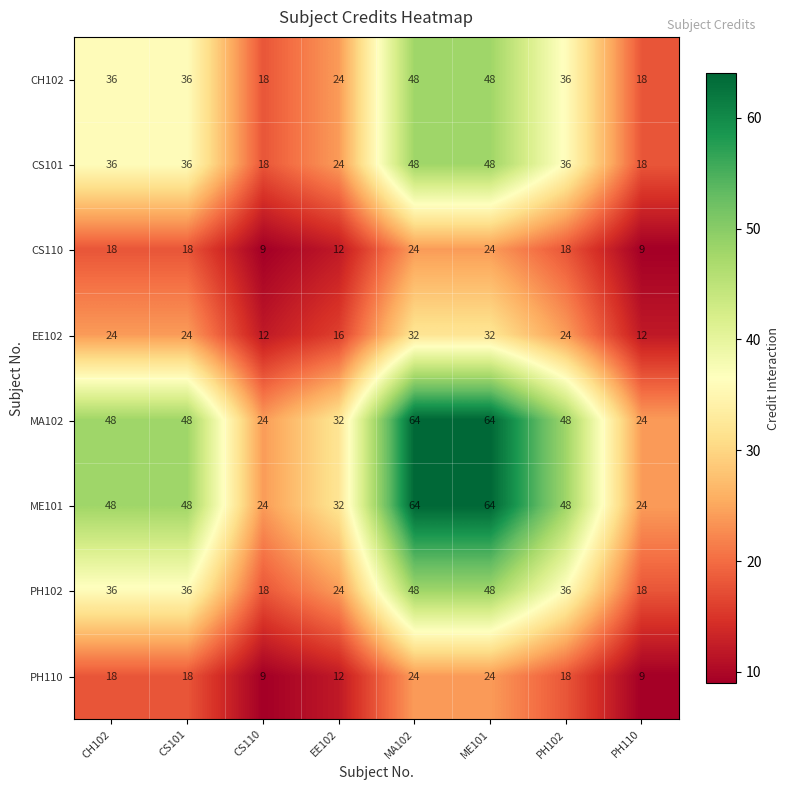

What is the difference between the maximum and minimum values in the CS101 series?

30